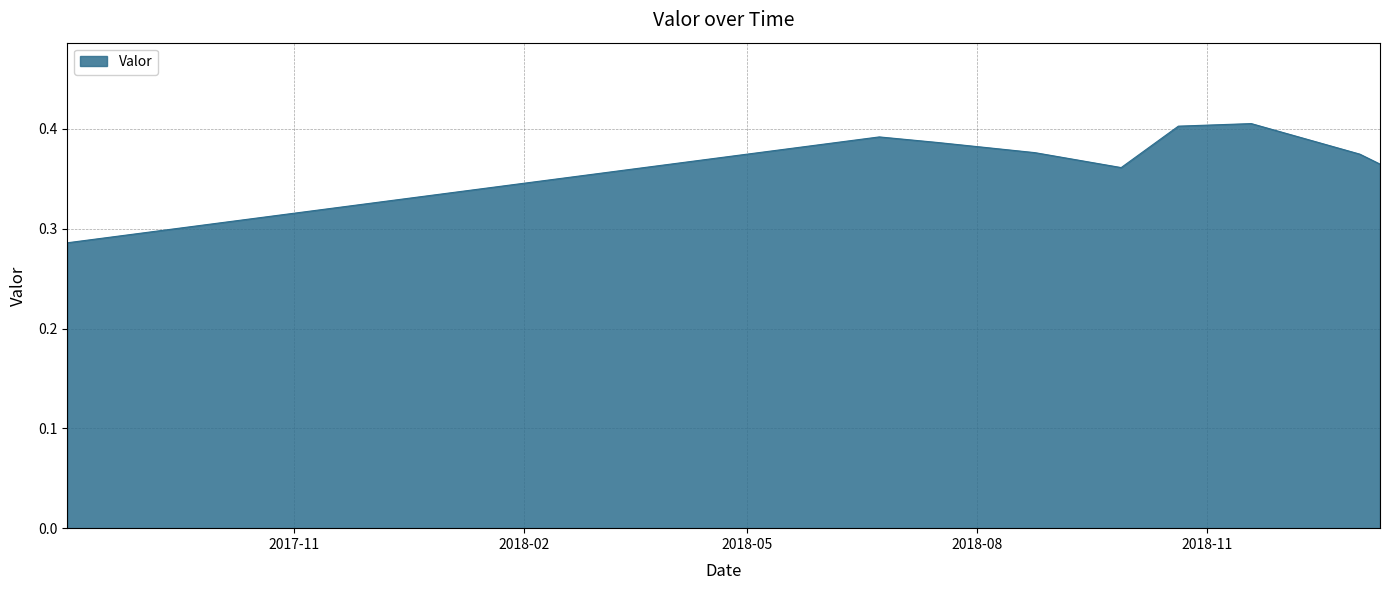

Is this an area chart (filled region under the line)?

Yes